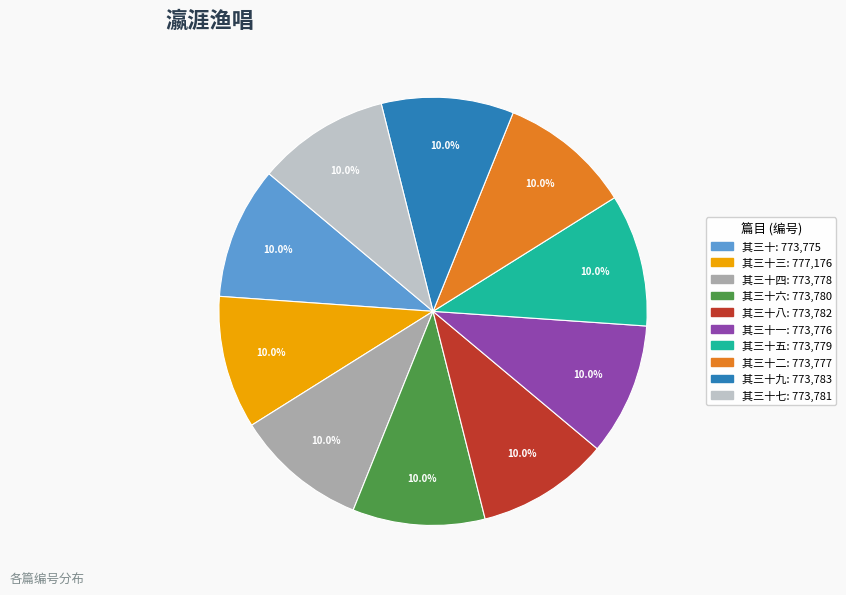

Is there a majority slice in this chart?

No